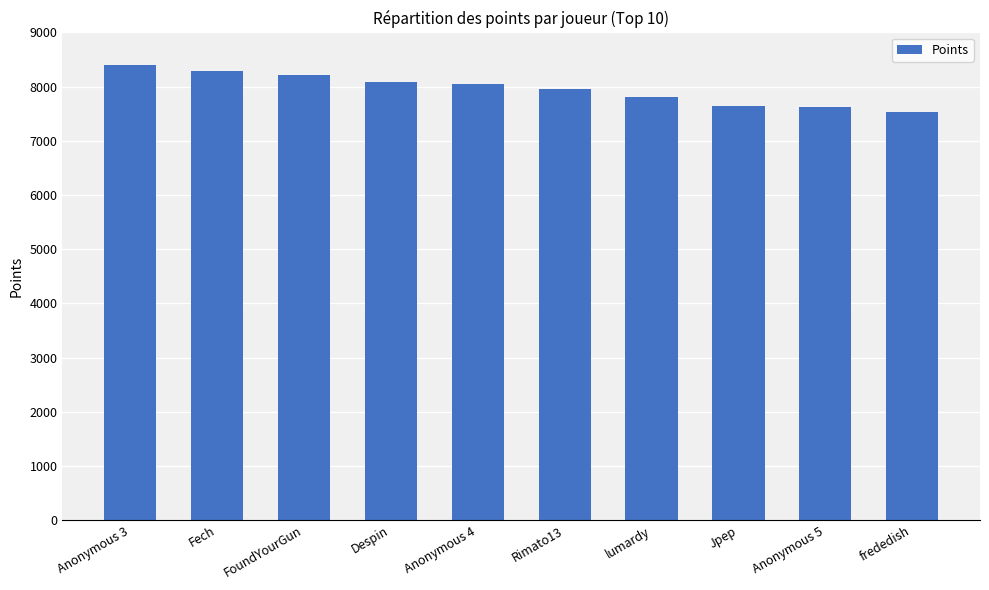

Approximately how many times larger is the value at FoundYourGun compared to Anonymous 5?

1.1